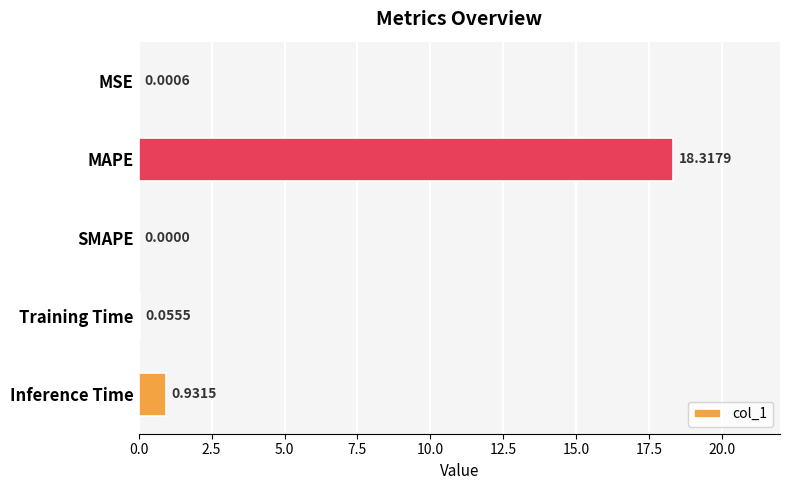

Where is the data nearest to the value 9?

Inference Time